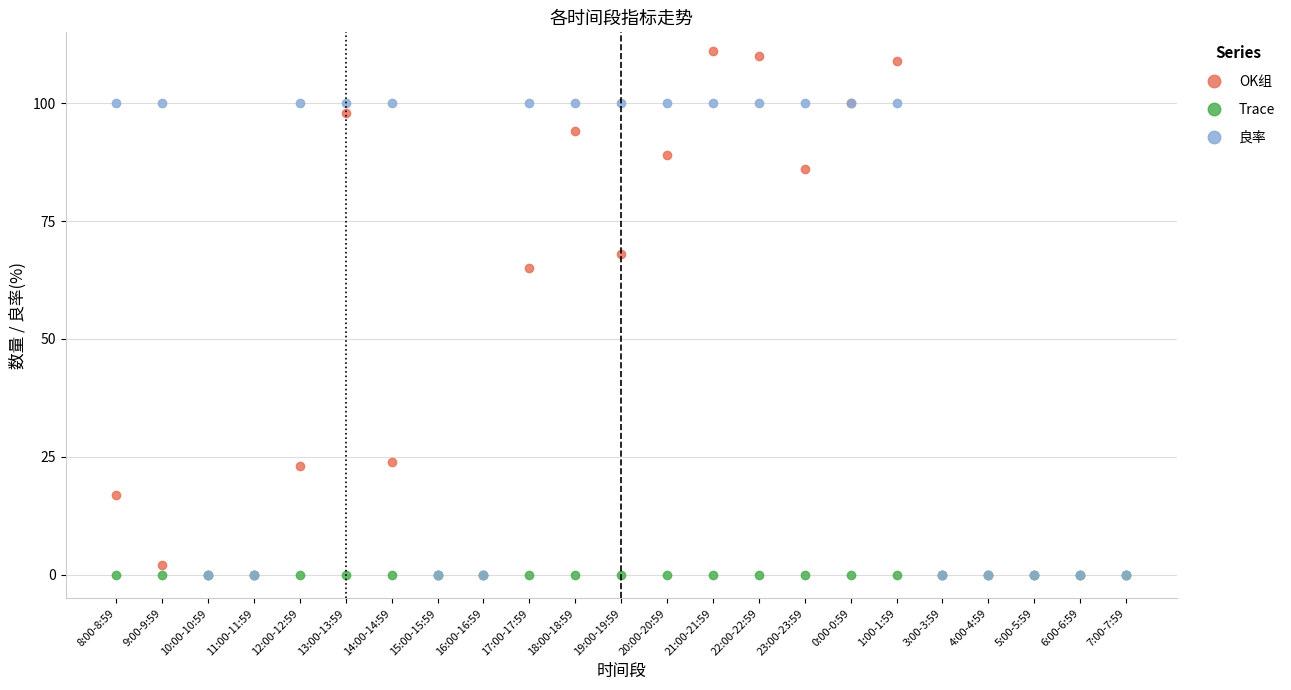

List the series in order of their peak value, lowest first.

Trace, 良率, OK组